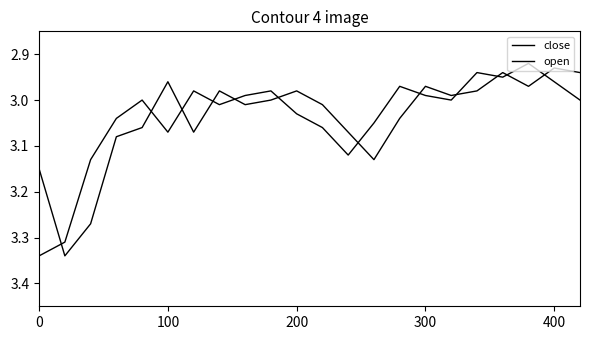

How many lines are shown in the chart?

2